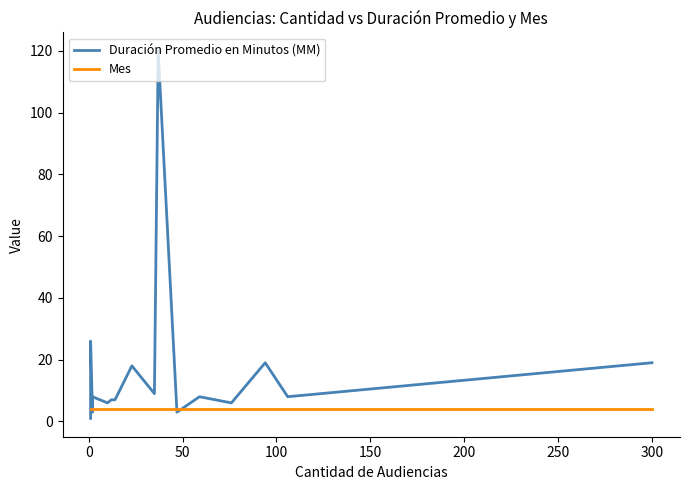

Reading right to left, what are all the values shown in this chart?

Duración Promedio en Minutos (MM): 19	8	19	6	8	3	120	9	18	7	7	6	8	5	3	26	7	5	5	1
Mes: 4	4	4	4	4	4	4	4	4	4	4	4	4	4	4	4	4	4	4	4